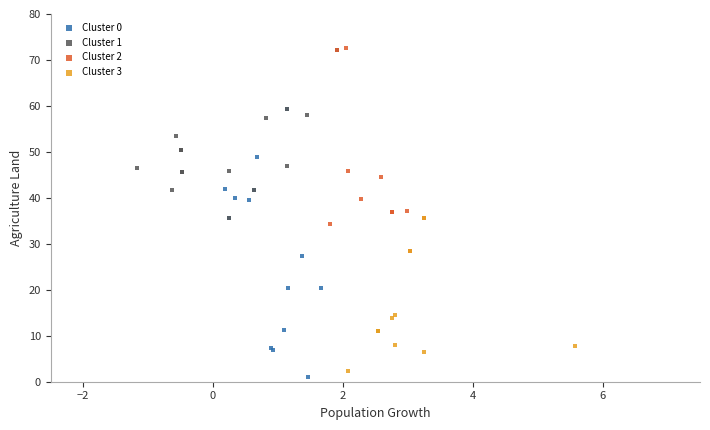

Which series contains the lowest Y value?

Cluster 0